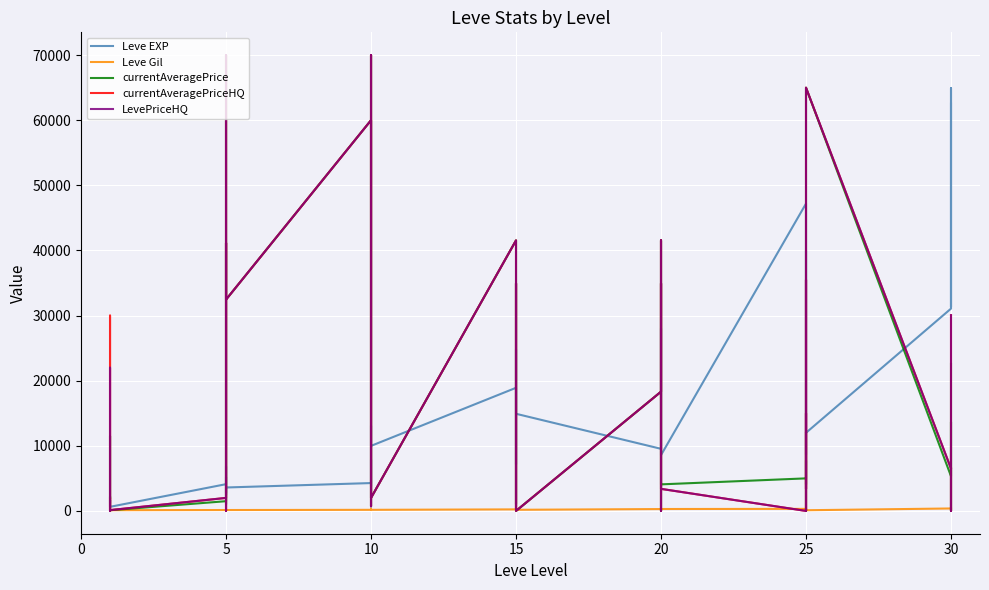

Does the chart display data point markers on the line(s)?

No